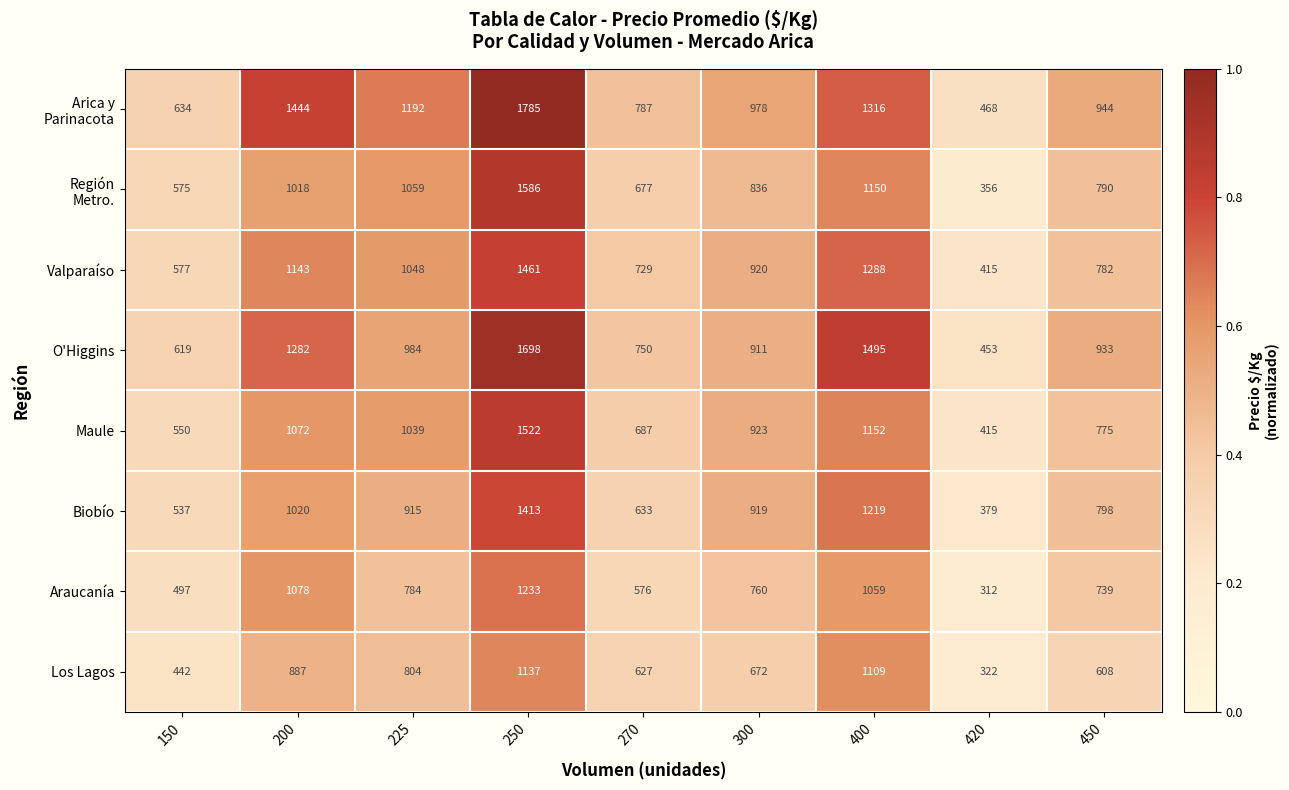

What is the total value across all series at 200?

8944